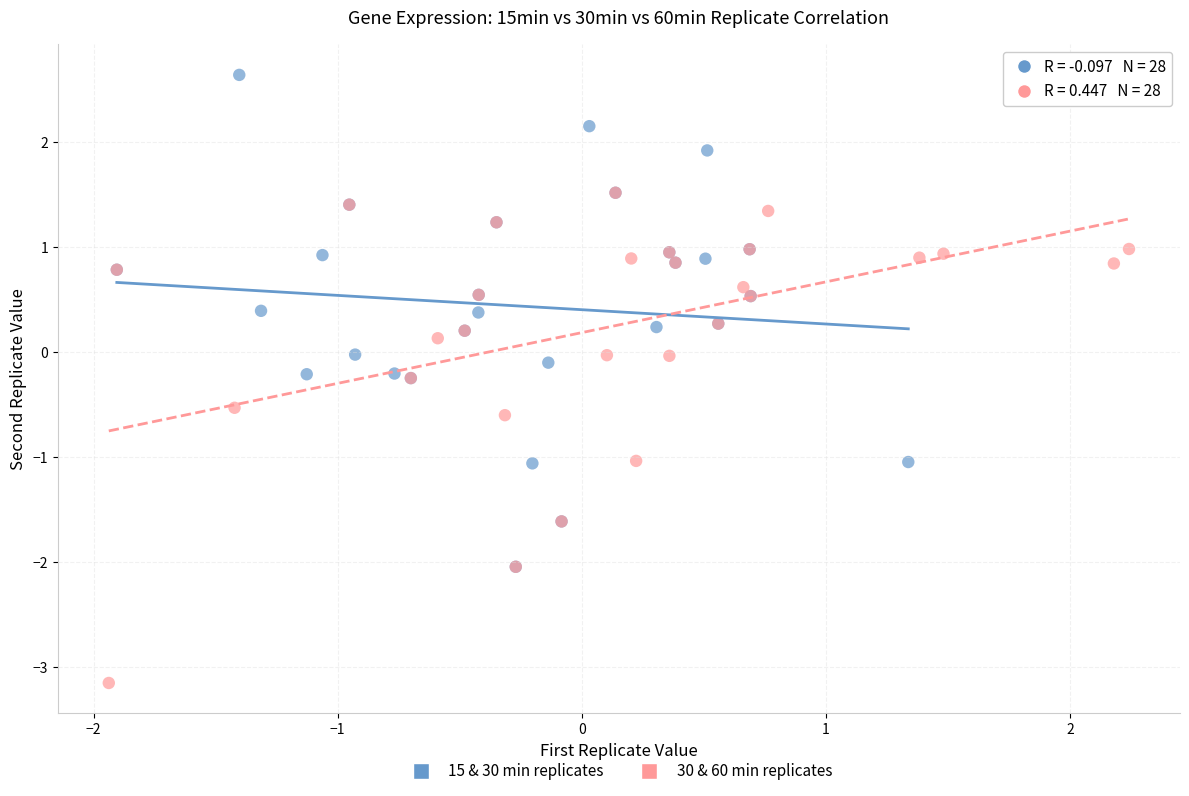

Which series contains the highest Y value?

15 & 30 min replicates